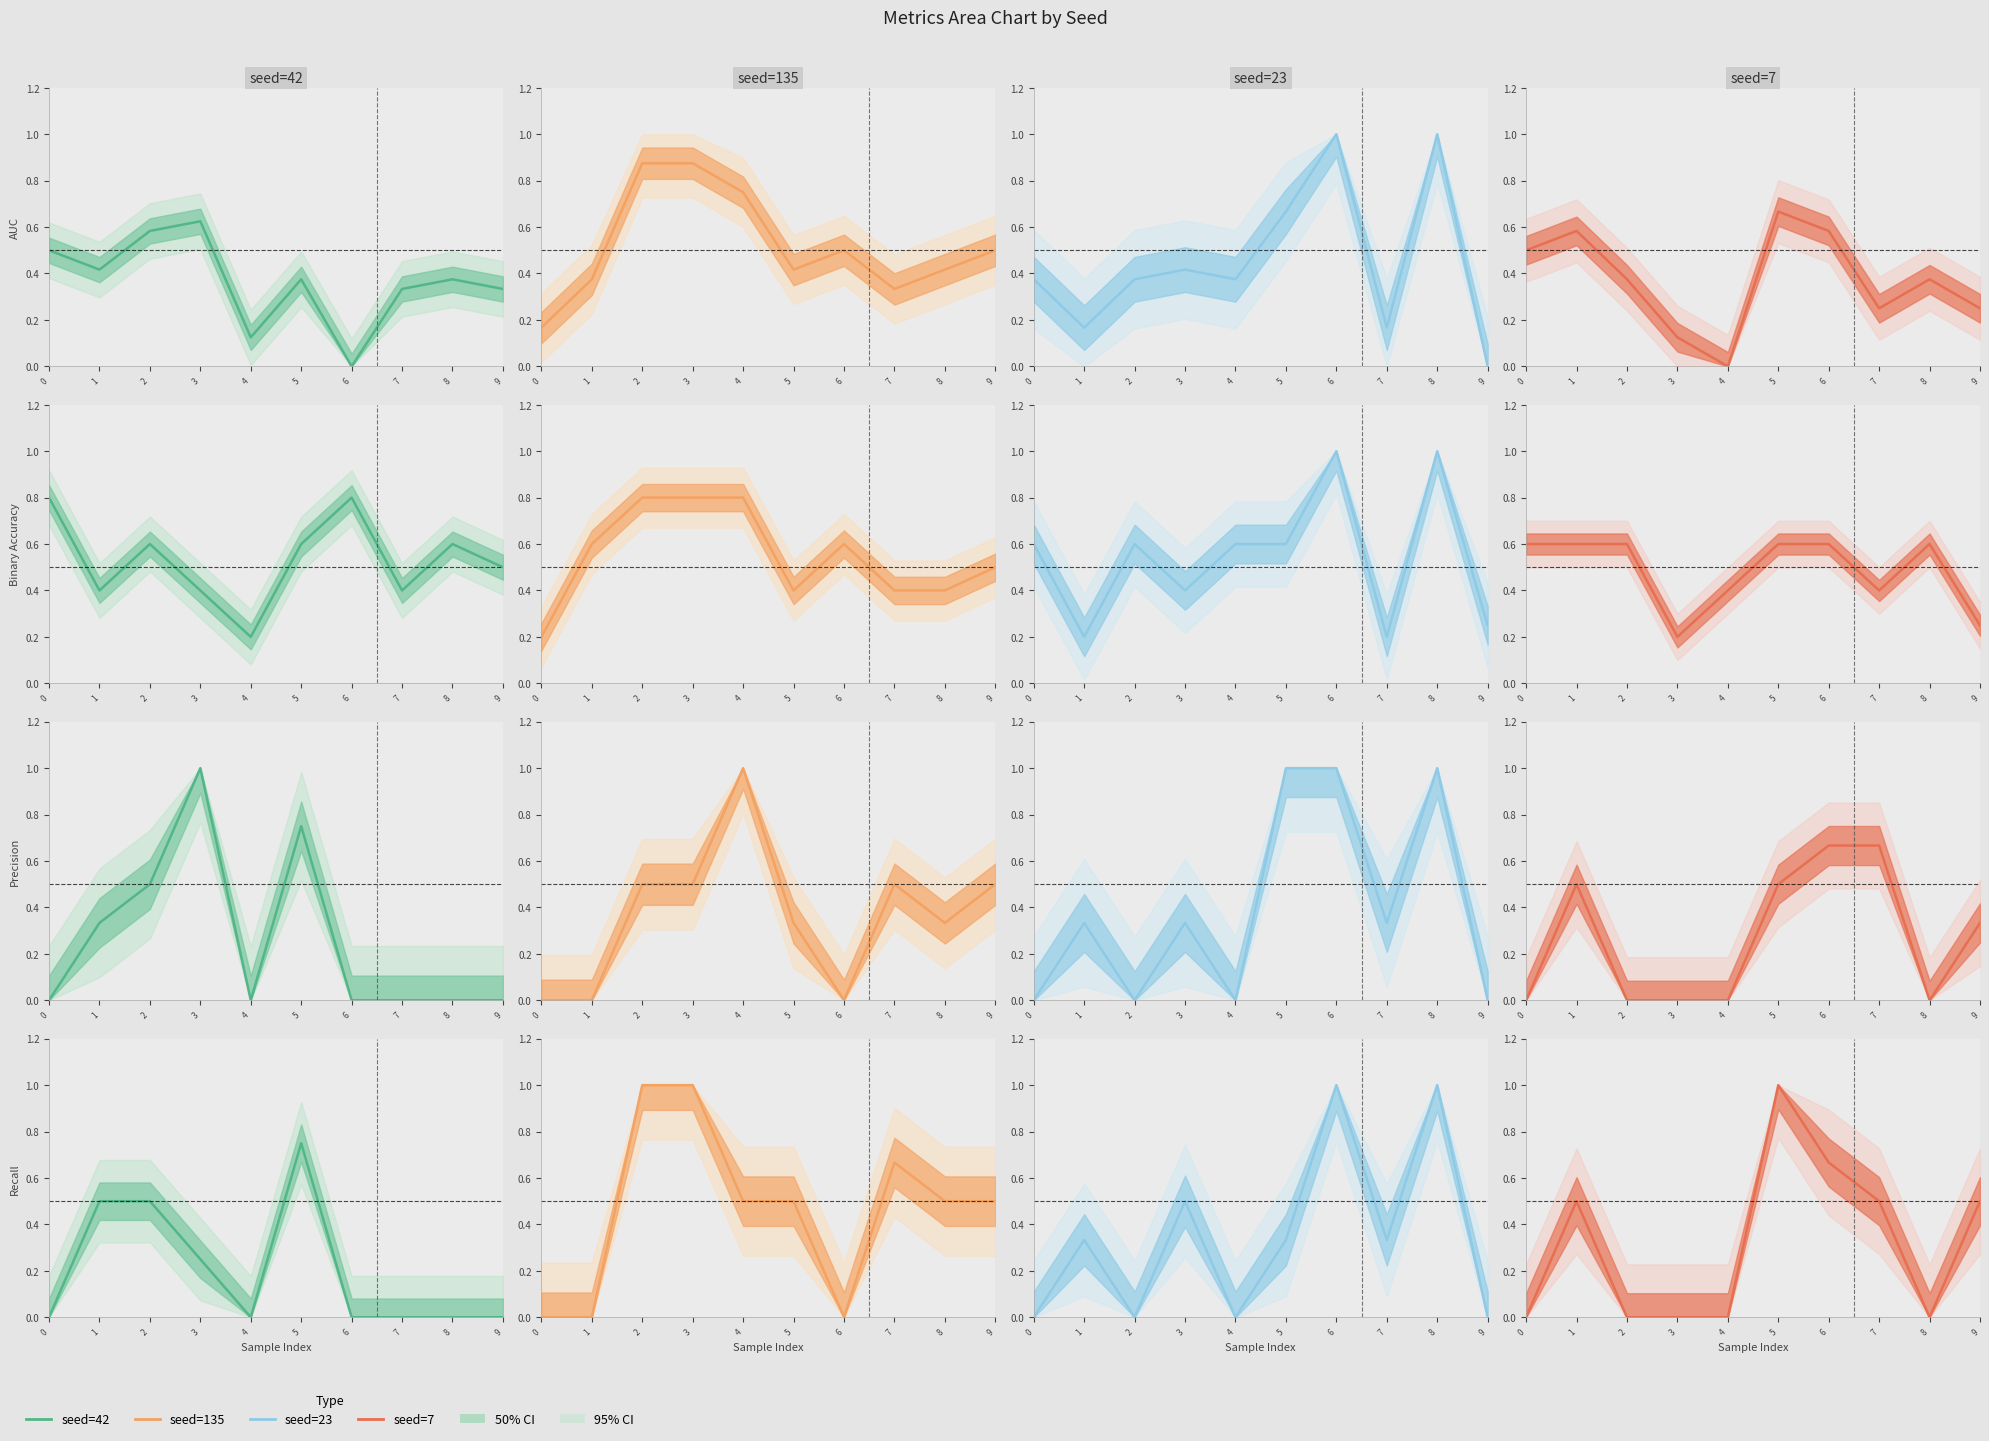

At which category does the chart reach its peak across all series?

5